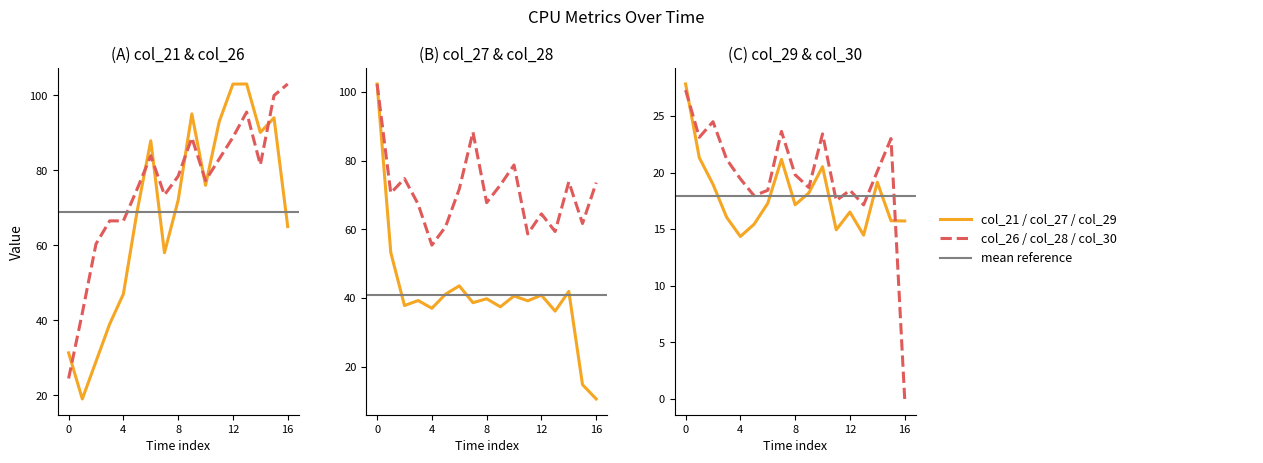

What is the difference between the highest and lowest values at 13?

88.6